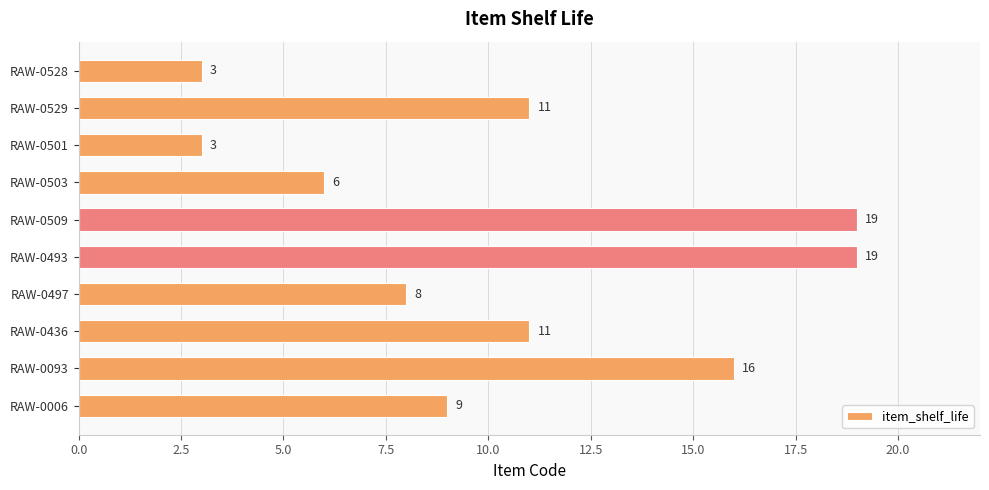

Count the values in the range 6 to 16.

6